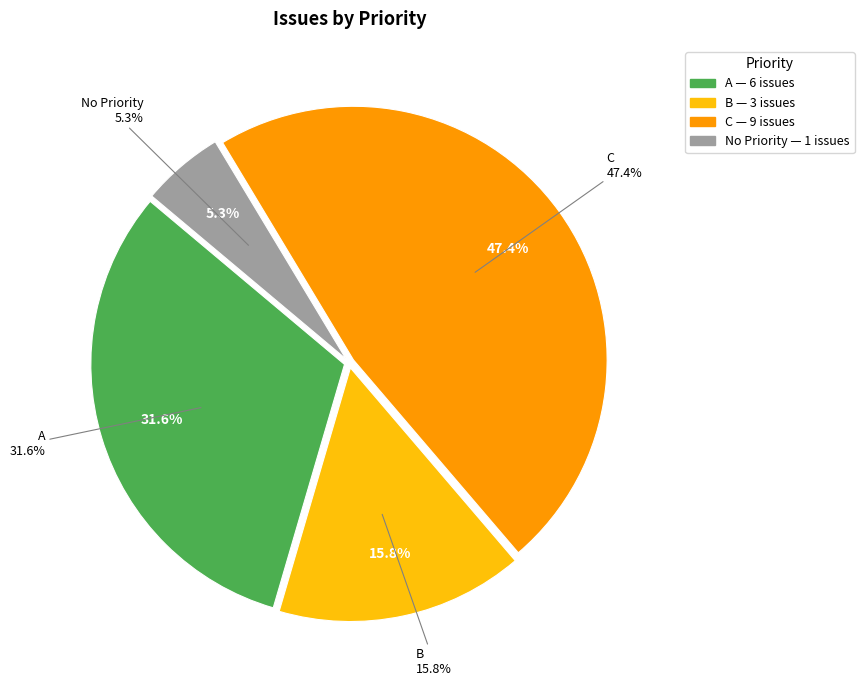

To the nearest percent, what is the difference between the largest and smallest slice percentages?

42%